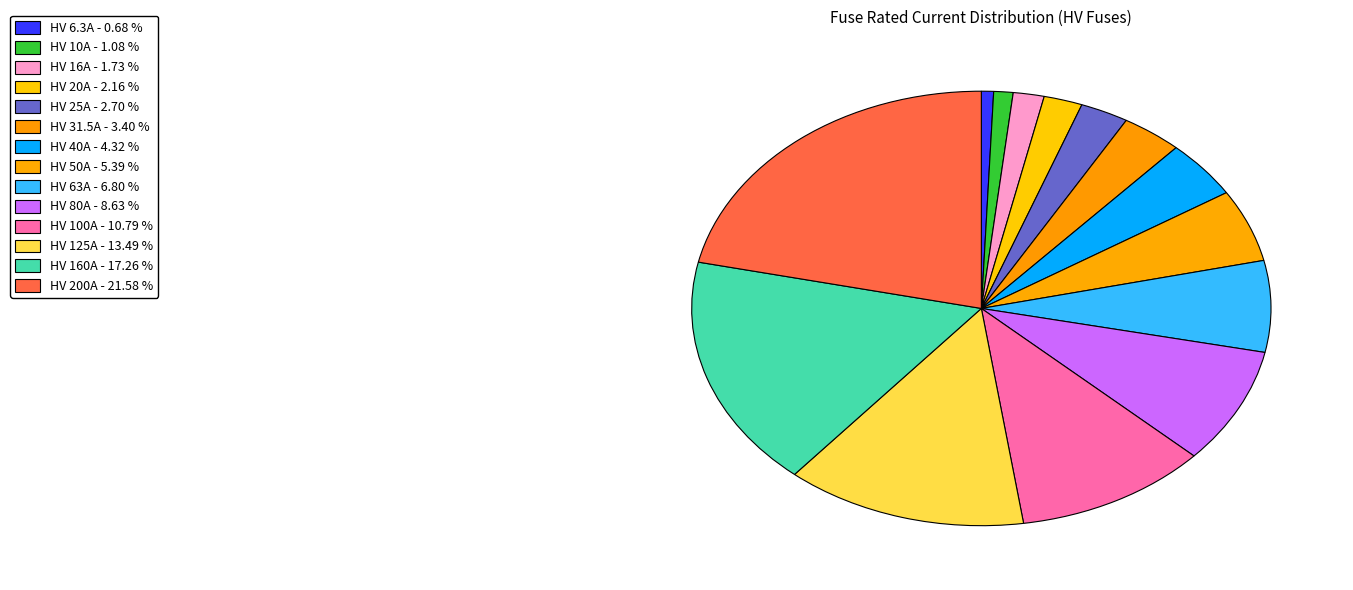

Does any single category account for the majority?

No